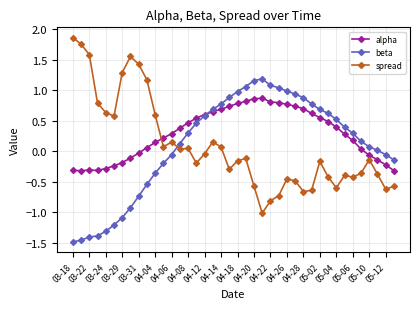

Which series has the largest total across all categories?

alpha